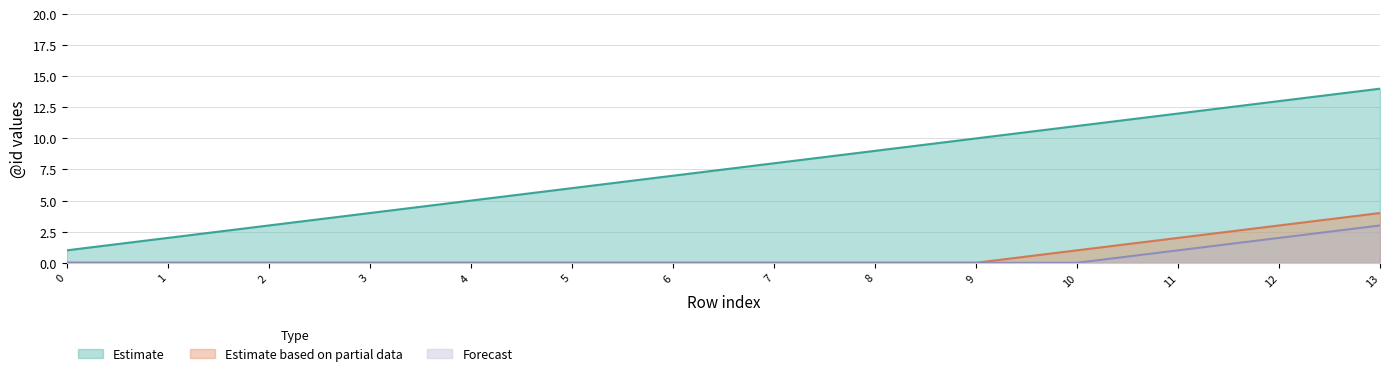

What is the difference between the maximum and minimum values in the Forecast series?

3